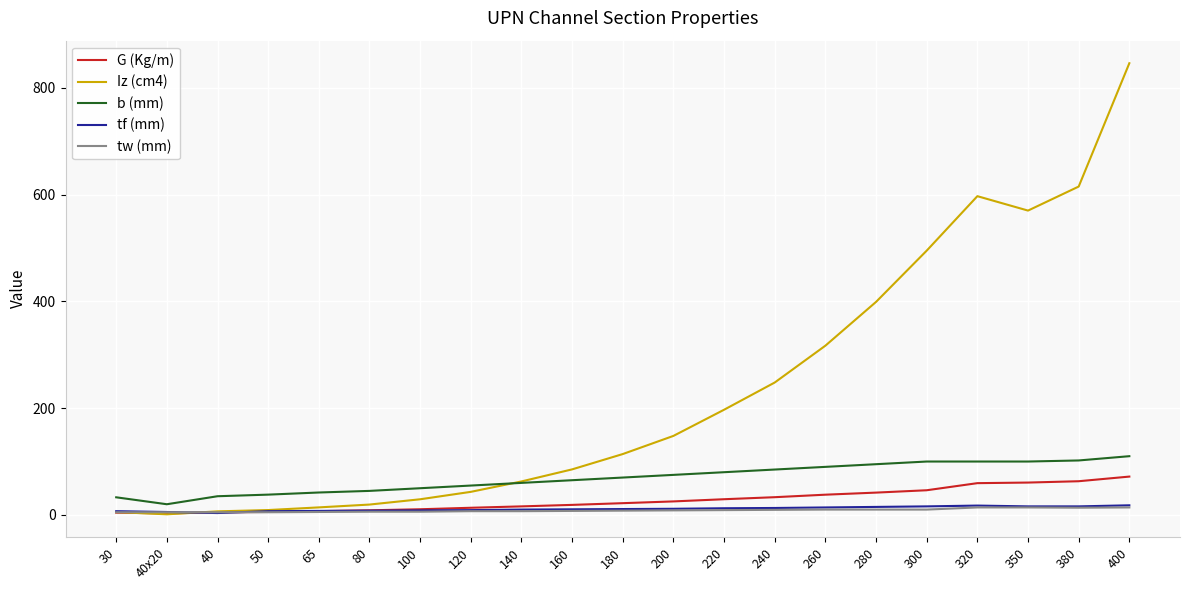

What is the maximum value for G (Kg/m)?

71.8